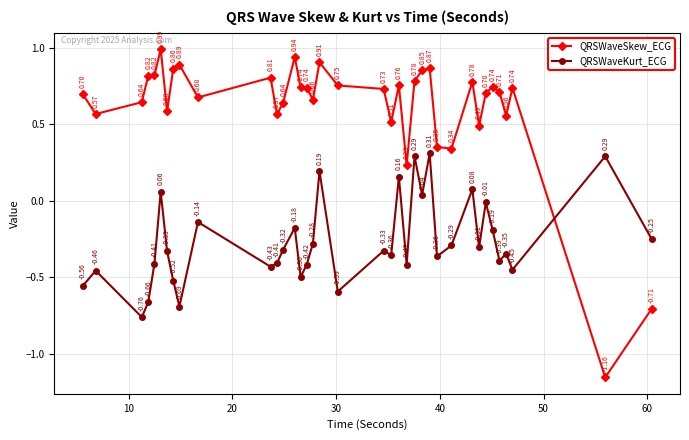

After their last crossing, which series has the higher values: QRSWaveKurt_ECG or QRSWaveSkew_ECG?

QRSWaveKurt_ECG